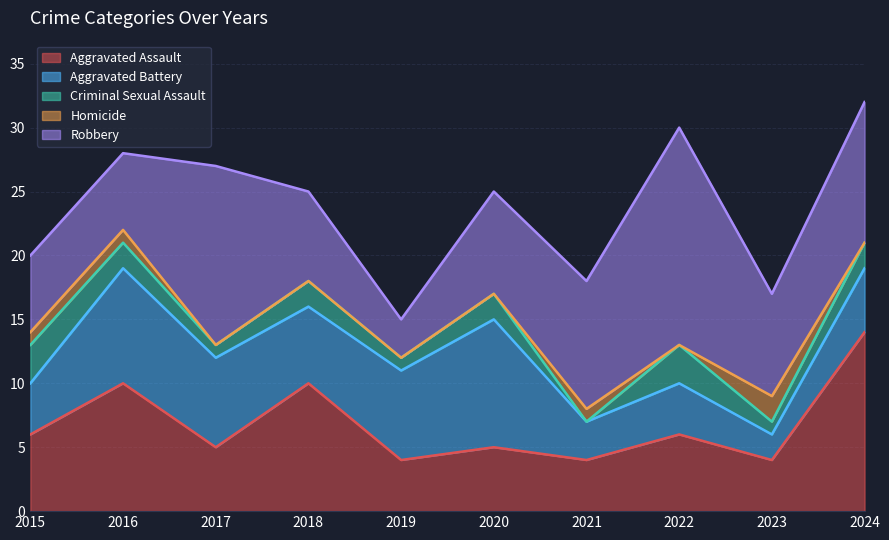

Count the Aggravated Battery values in the range 4 to 7.

6